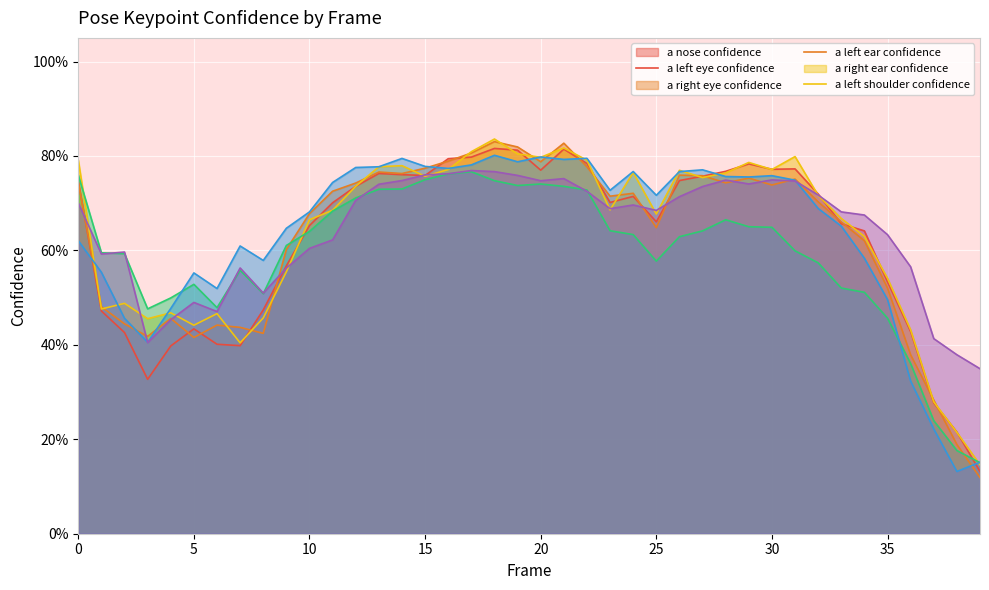

Which label corresponds to the smallest value in the chart?

39